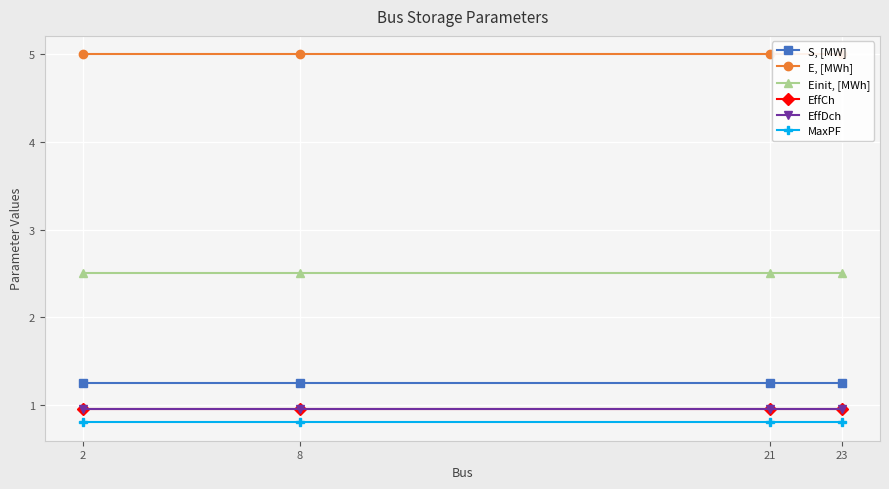

At which category is the sum across all series the highest?

2